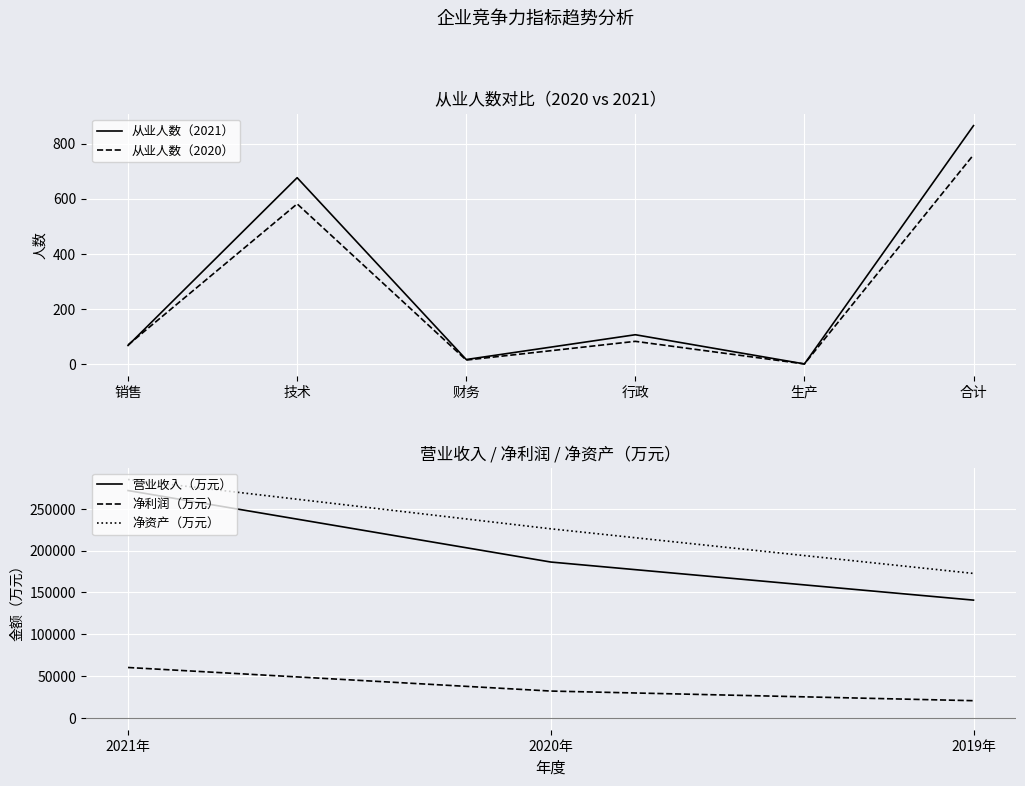

What is the maximum value for 从业人数（2020）?

759